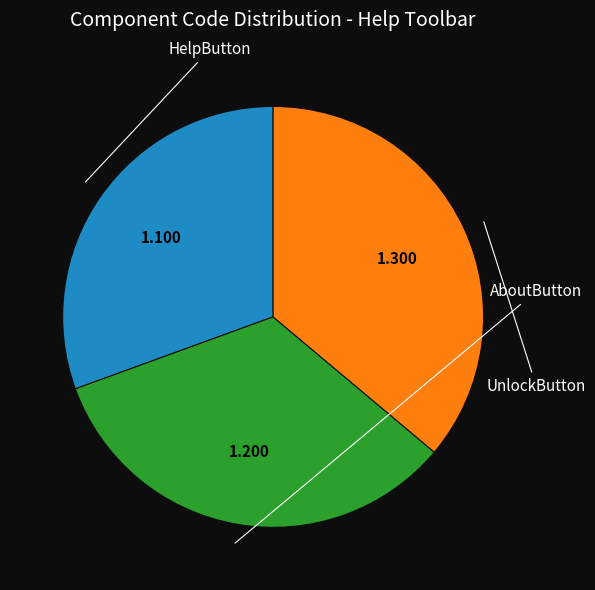

Does any single category account for the majority?

No